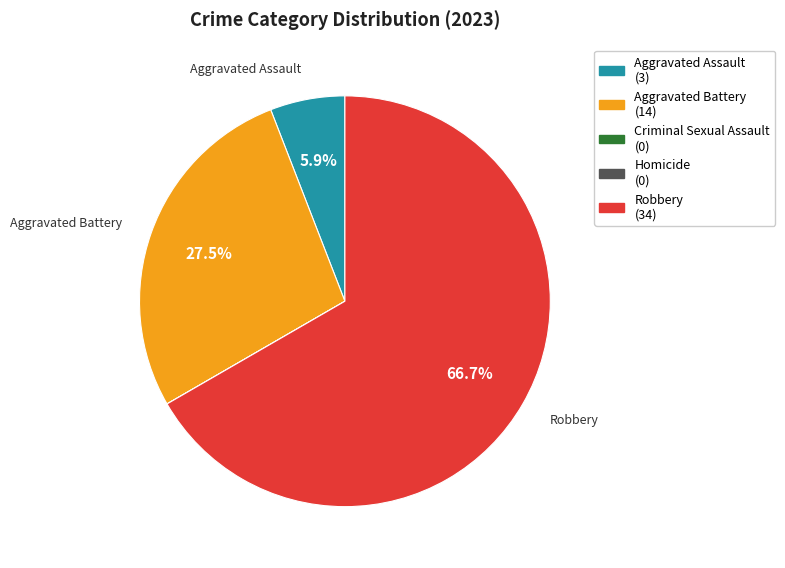

Is there a majority slice in this chart?

Yes